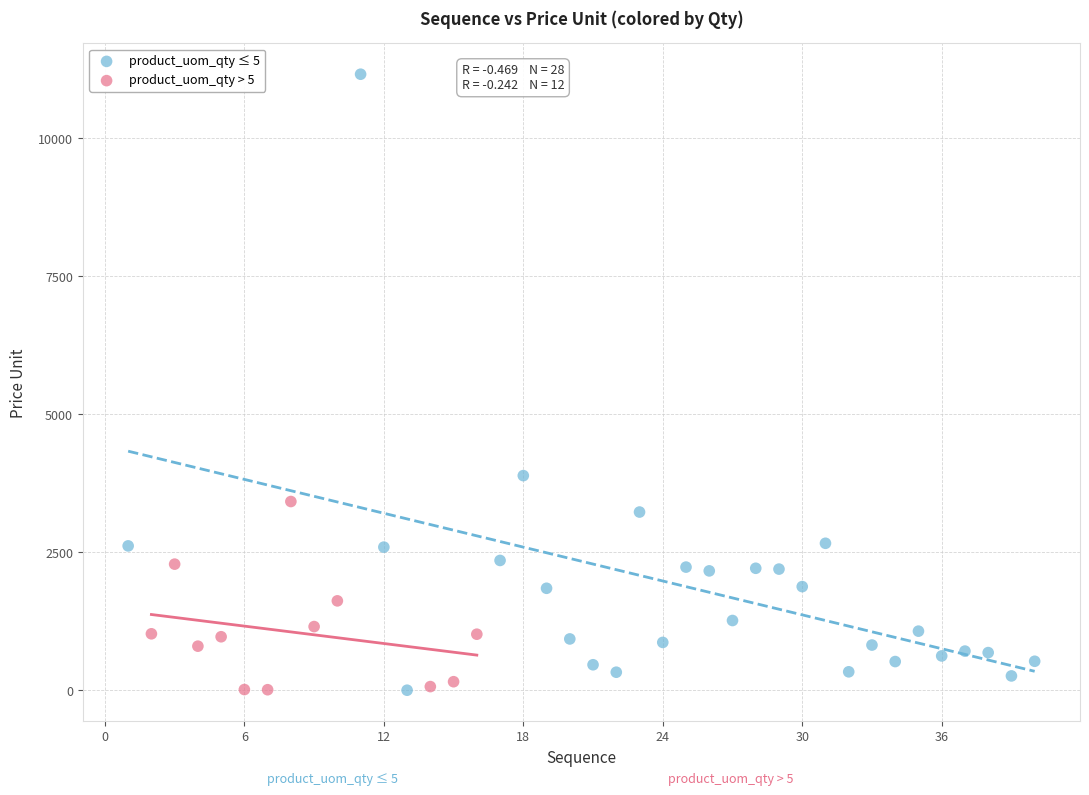

Which series has the widest spread of Y values?

product_uom_qty ≤ 5